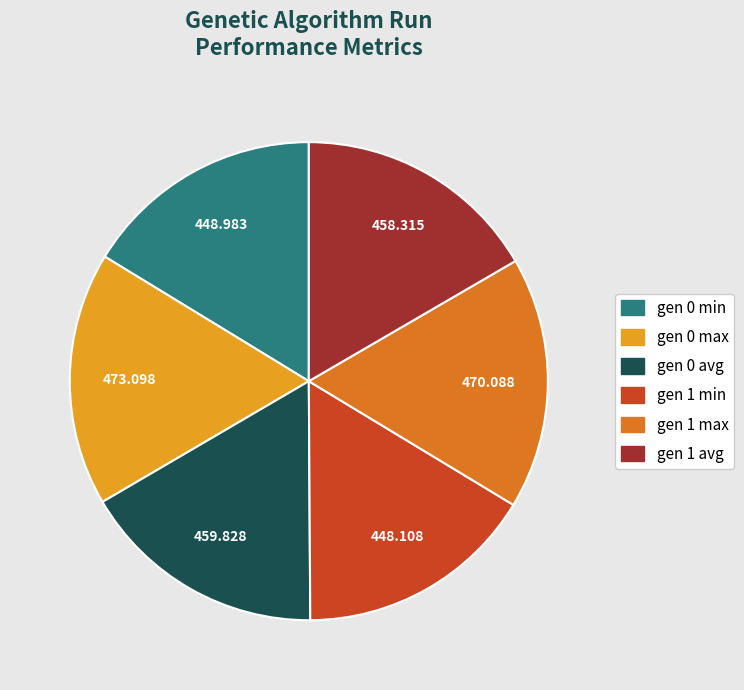

Do gen 0 avg and gen 1 min together represent more than half of the pie?

No